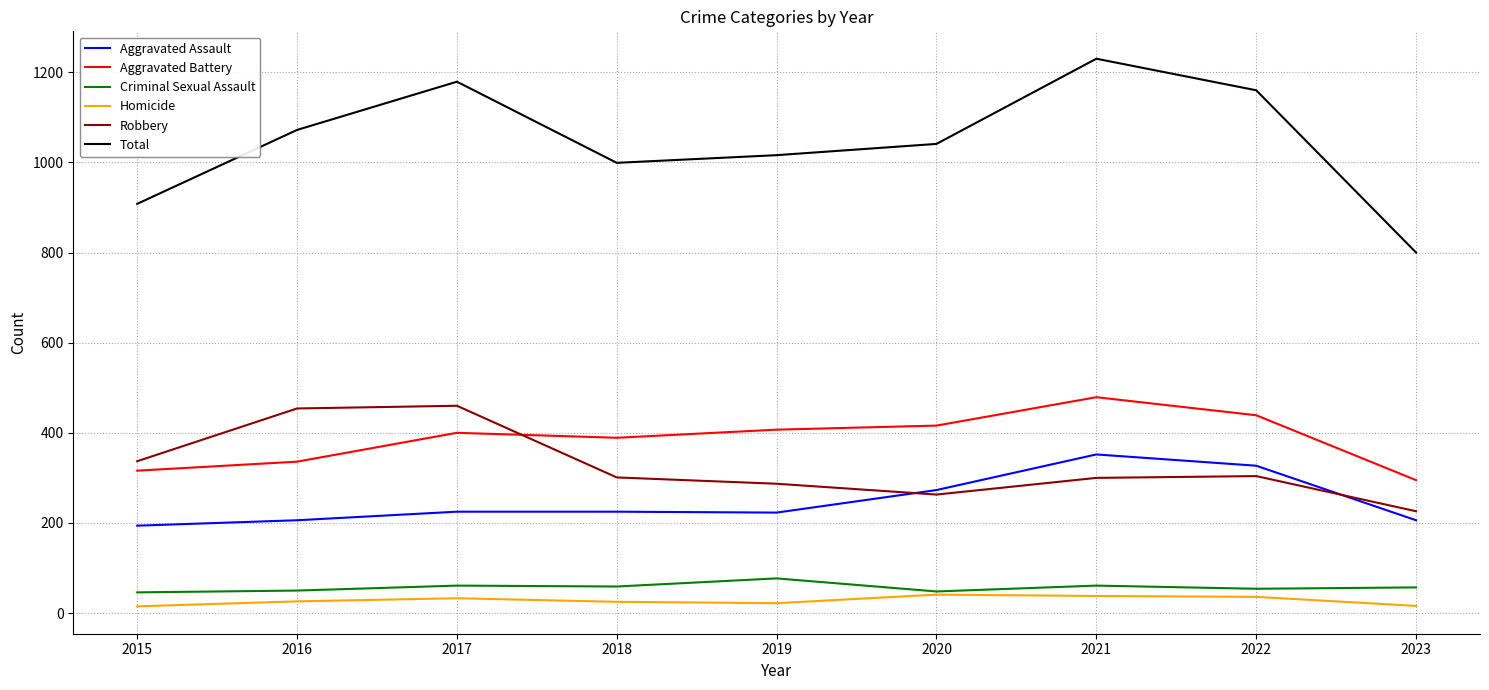

What is the maximum value shown in the chart?

1230